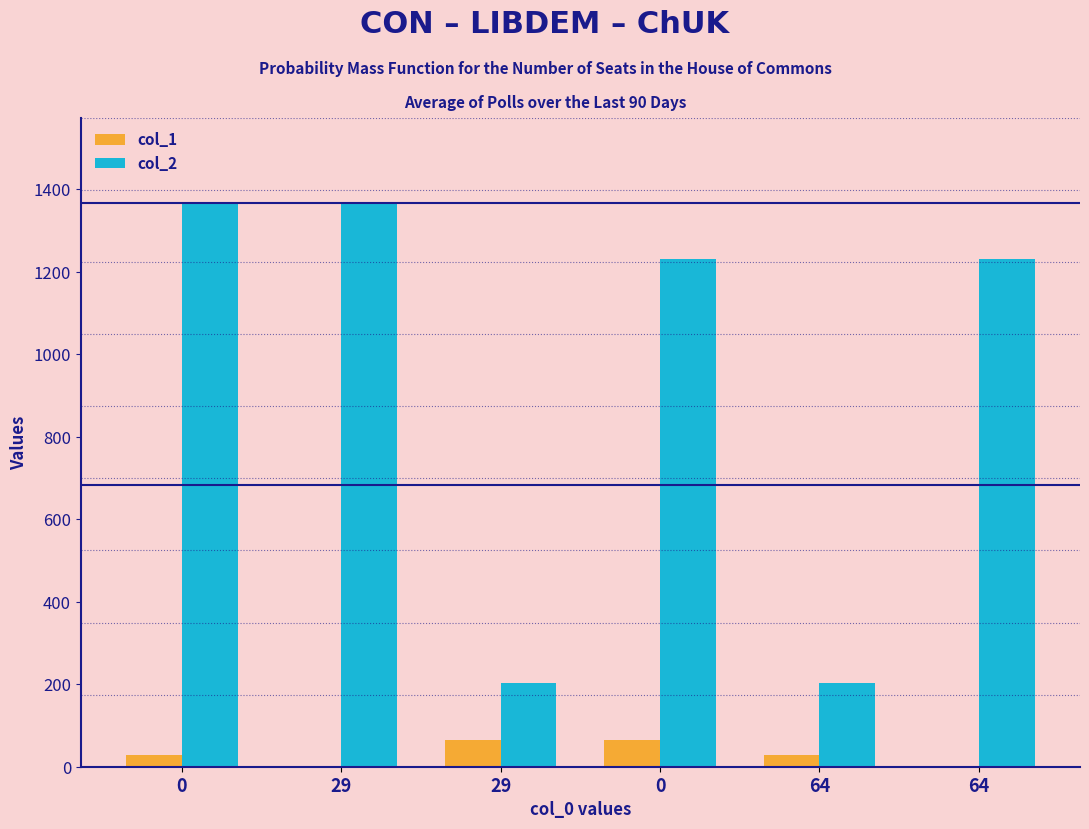

Count the number of data series in this chart.

2